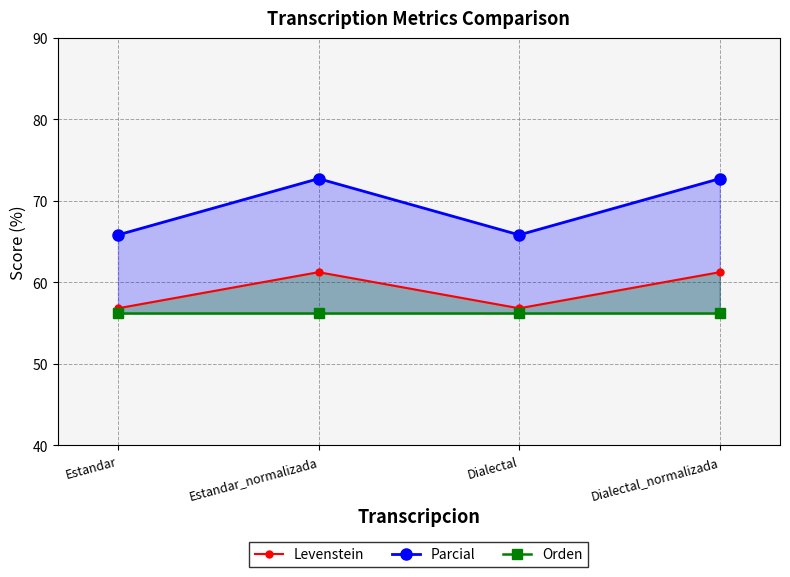

Is the value of Levenstein at Dialectal_normalizada greater than the value of Parcial at Estandar?

No